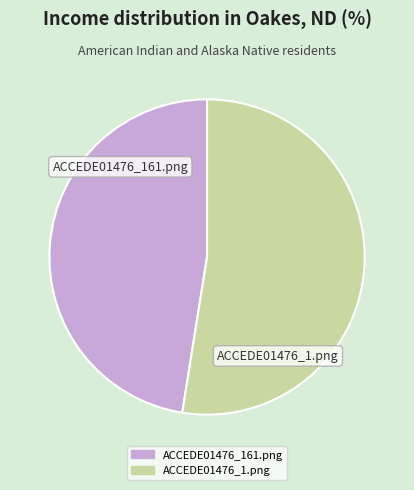

Which category has the biggest portion of the pie?

ACCEDE01476_1.png